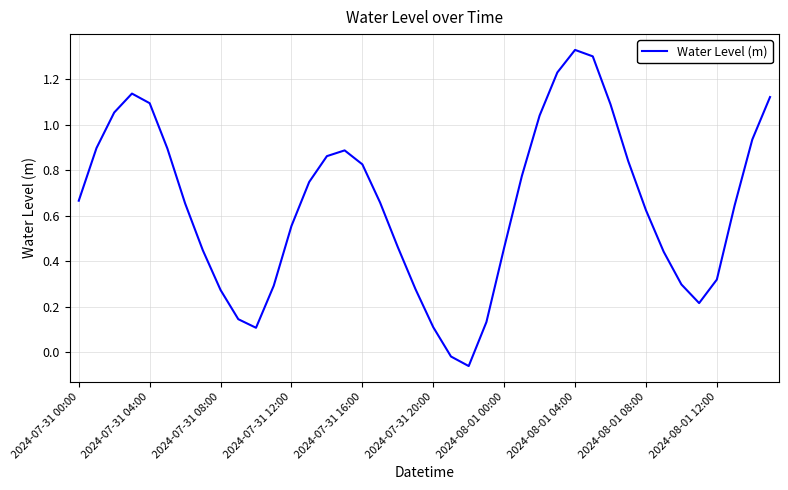

How many categories are shown in the chart?

40